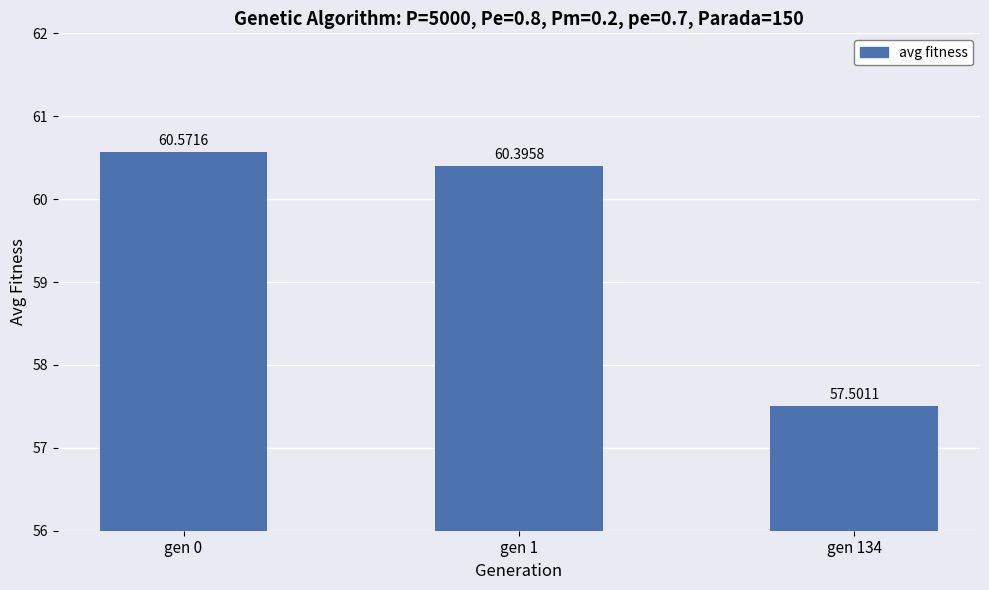

Does the chart contain any negative values?

No